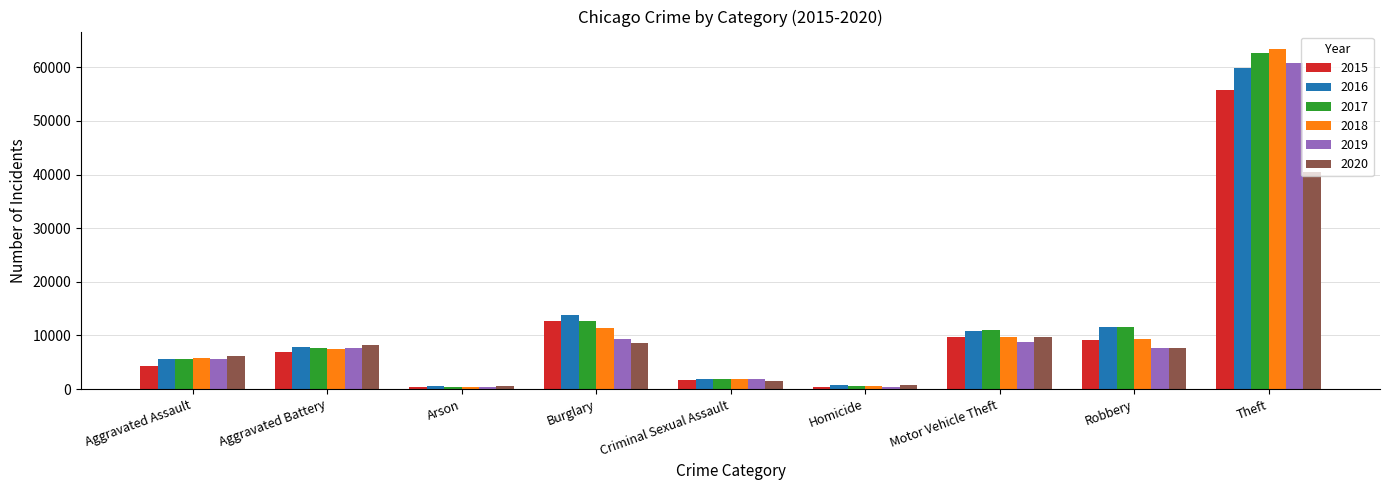

At which category is the sum across all series the highest?

Theft